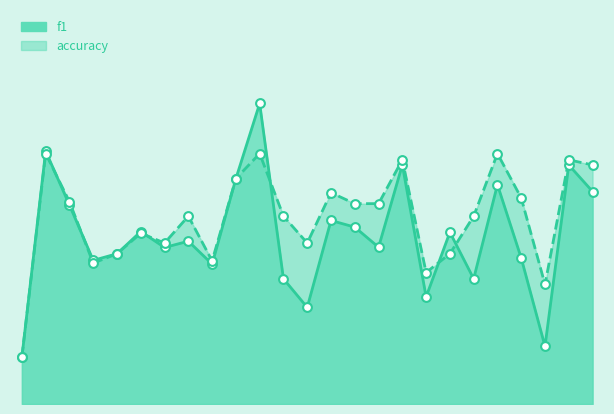

Which series reaches the minimum Y coordinate?

f1